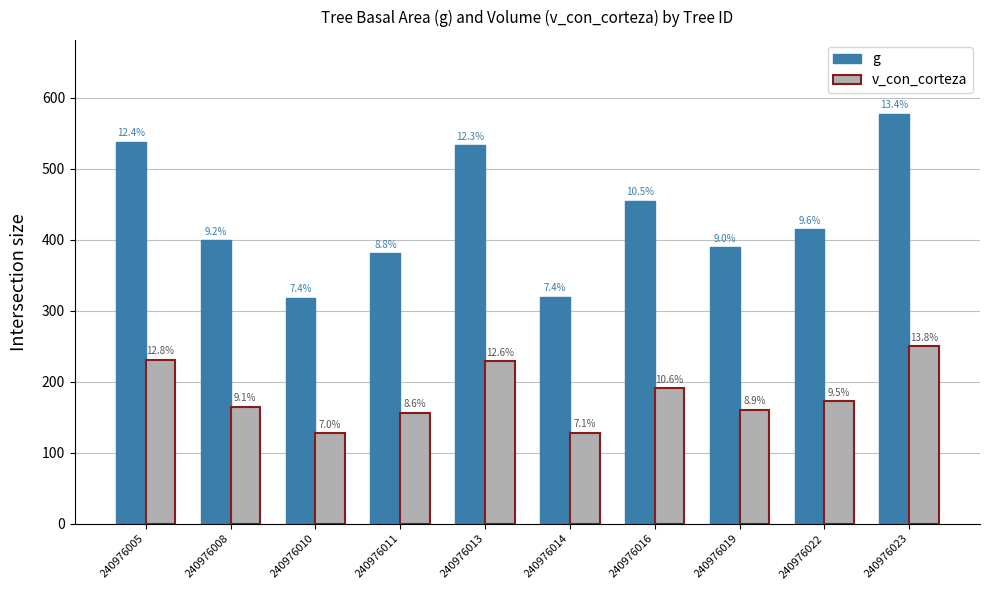

At which label does v_con_corteza reach its peak?

240976023